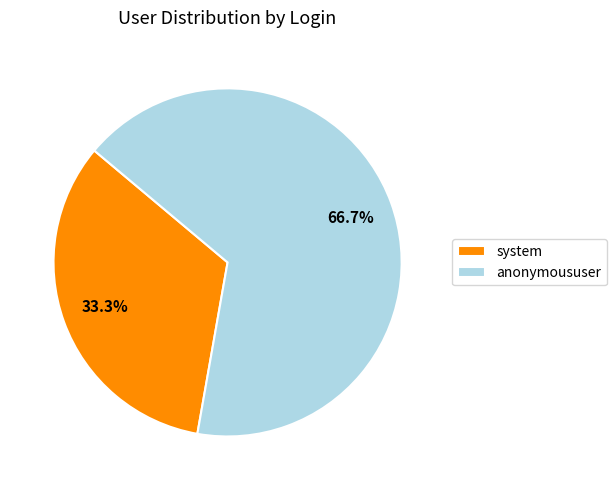

The anonymoususer slice represents 59% of the pie. True or false?

False